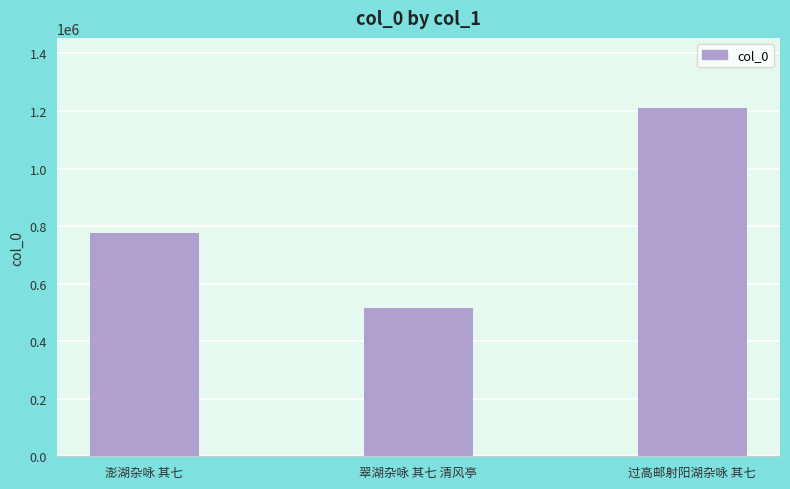

What is the ratio of the value at 翠湖杂咏 其七 清风亭 to the value at 澎湖杂咏 其七?

0.7